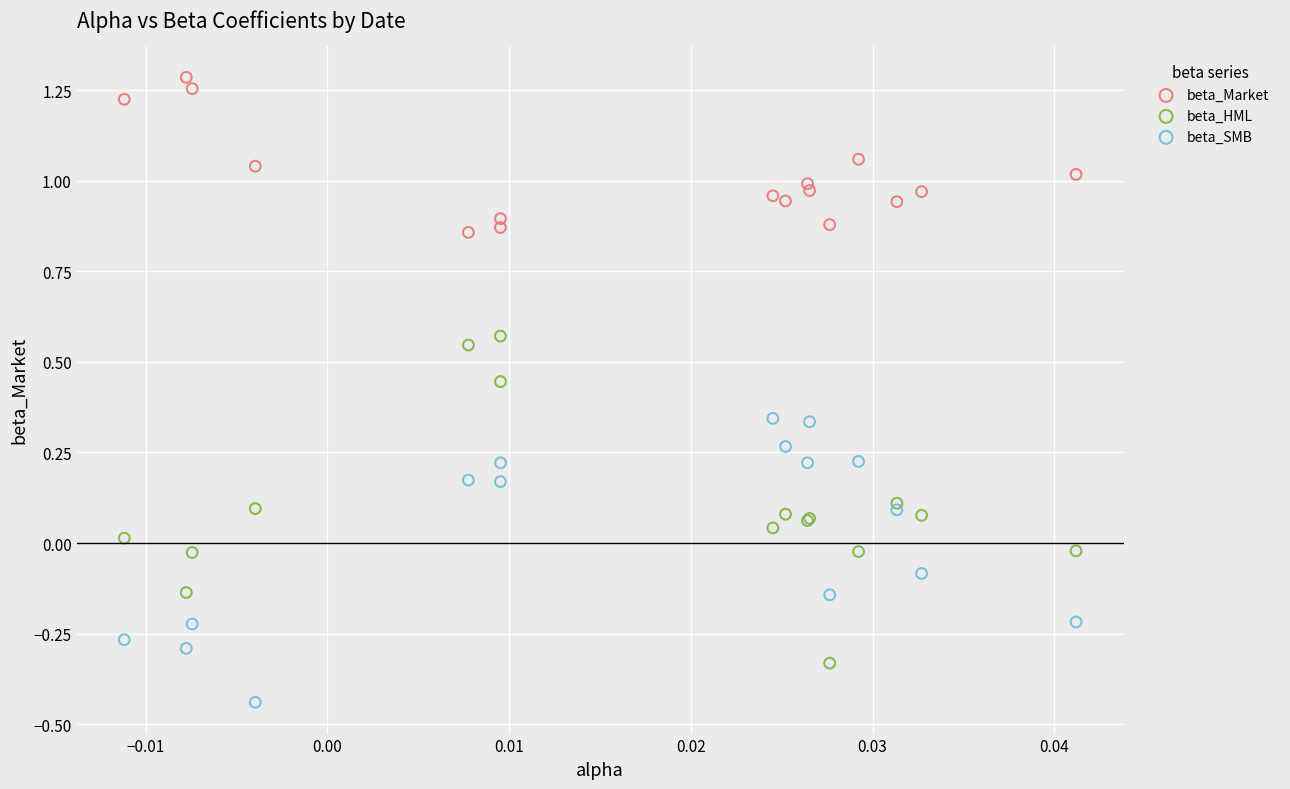

Which series contains the highest Y value?

beta_Market